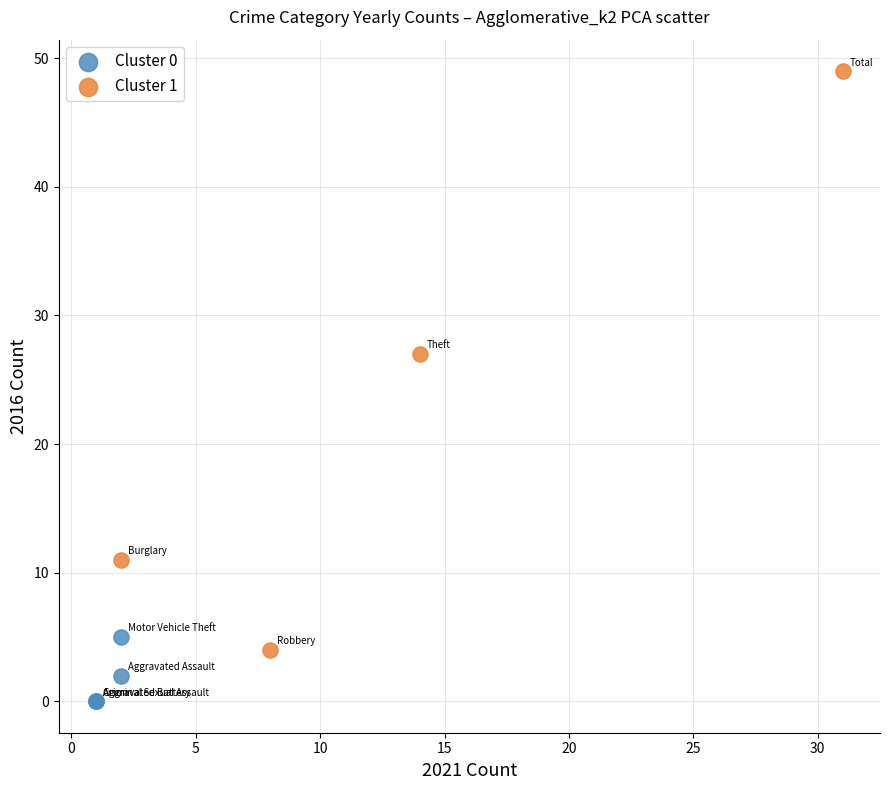

Which series contains the lowest Y value?

Cluster 0